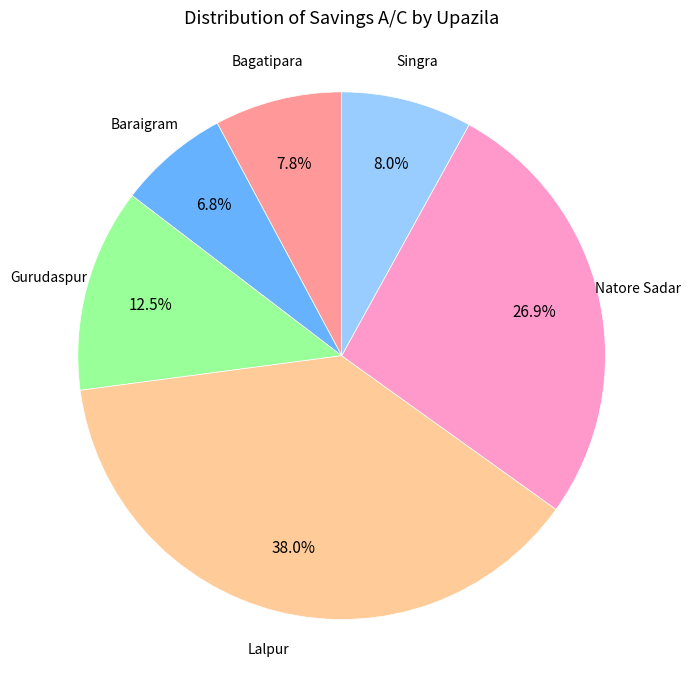

To the nearest percent, what is the average slice percentage?

17%